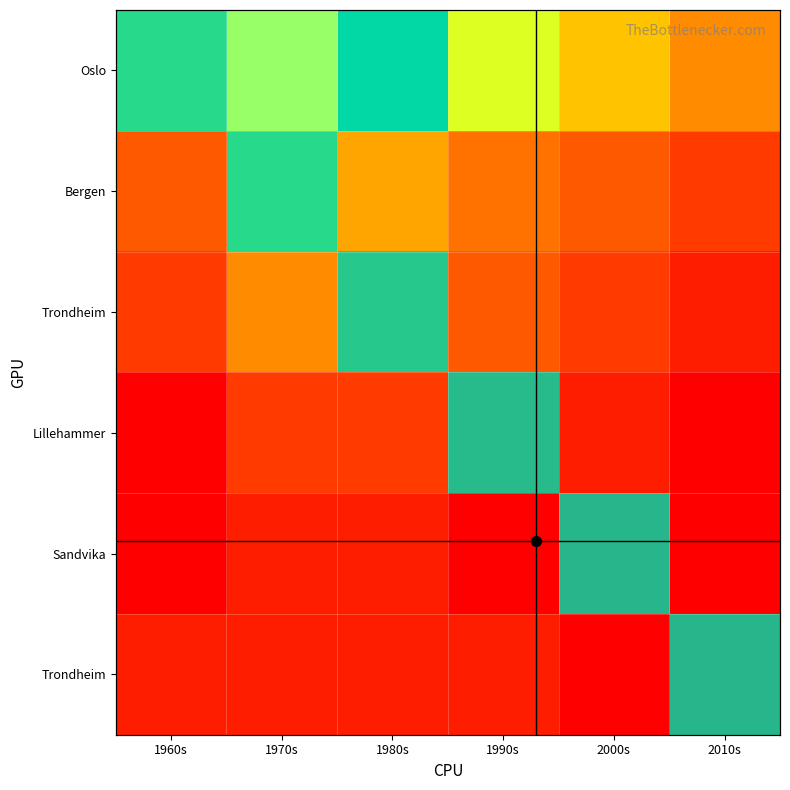

True or false: Sandvika has a value of 0.0 at 2010s.

True